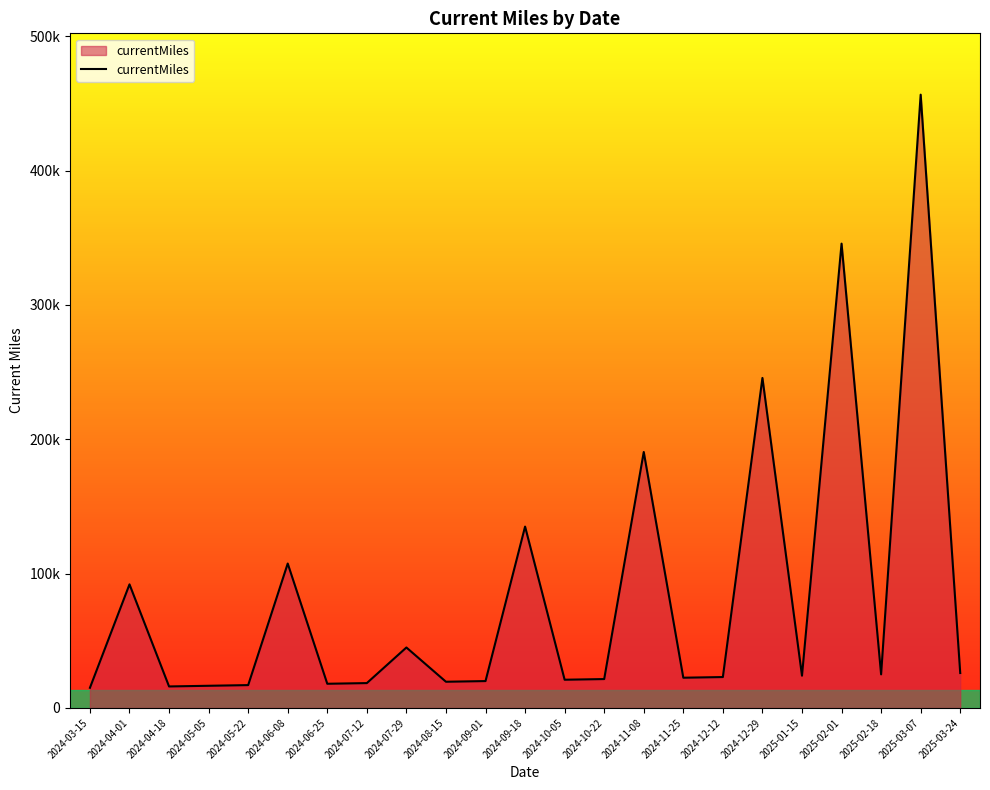

Does the chart have visible grid lines?

No